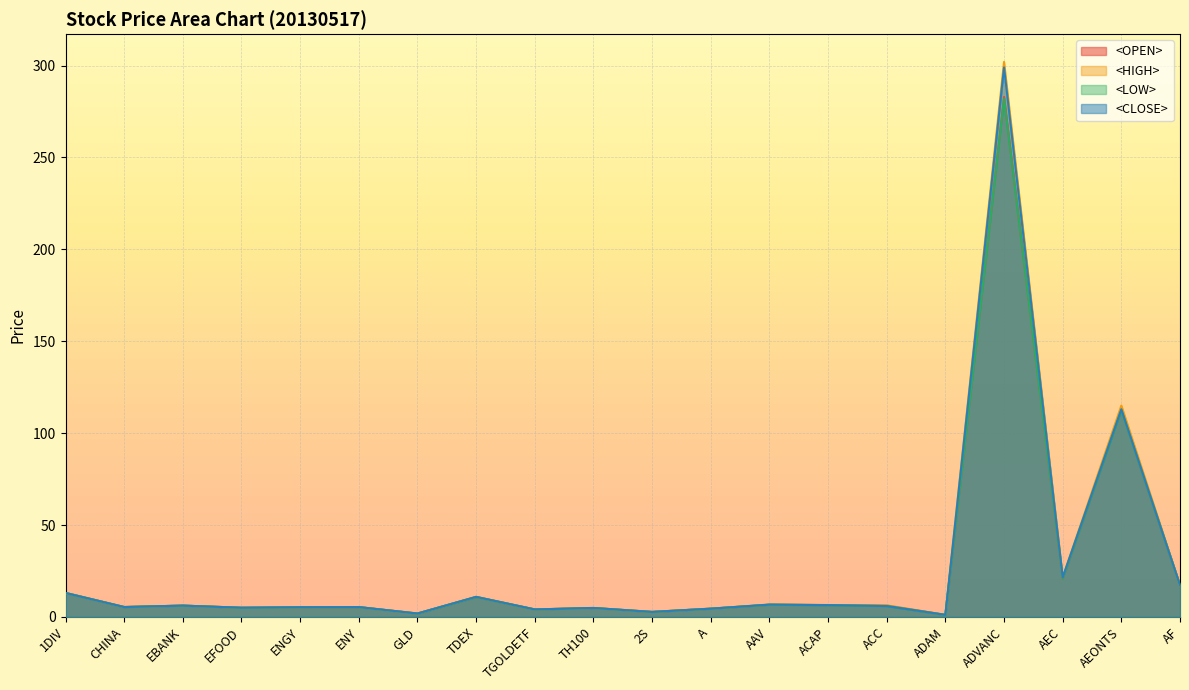

What are all the series names shown in the legend?

<OPEN>, <HIGH>, <LOW>, <CLOSE>